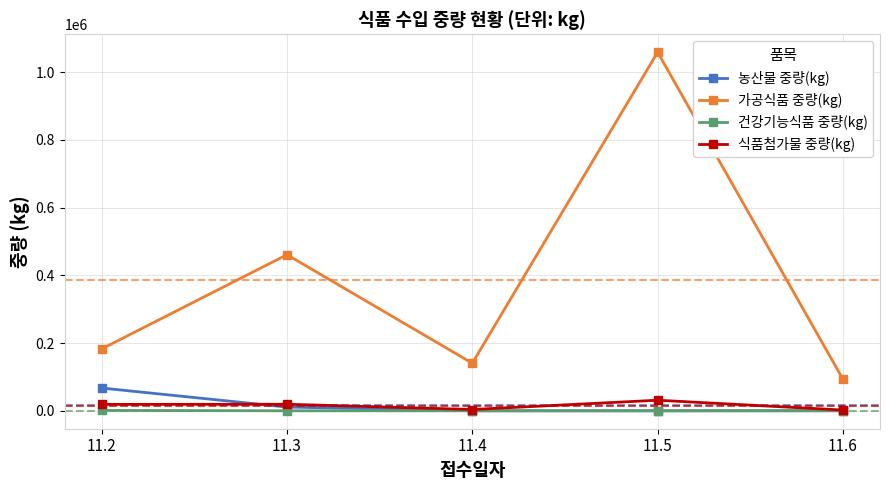

The 농산물 중량(kg) series shows 67200 at 11.2. True or false?

True